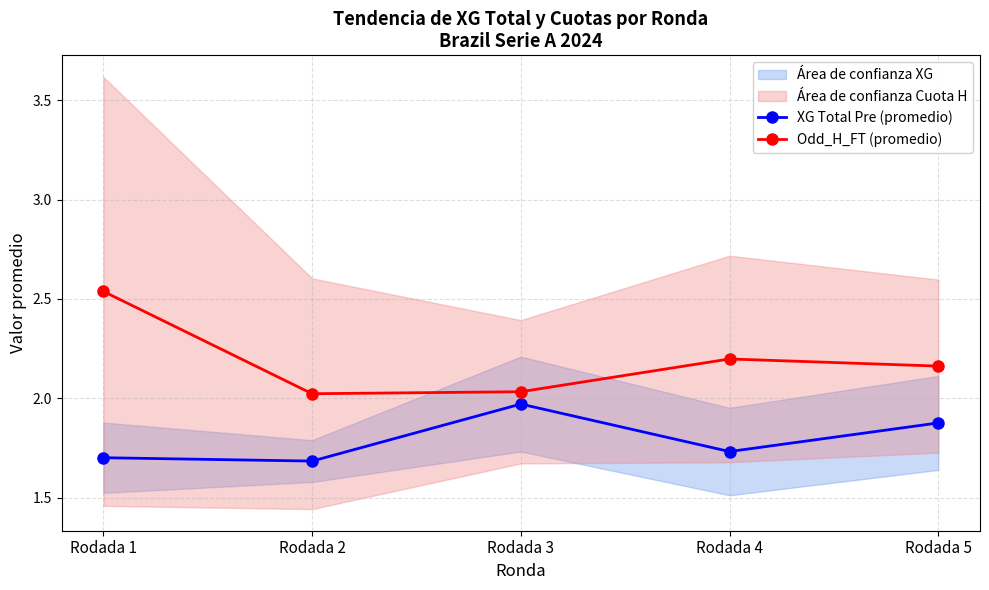

What are all the series names shown in the legend?

XG Total Pre (promedio), Odd_H_FT (promedio)